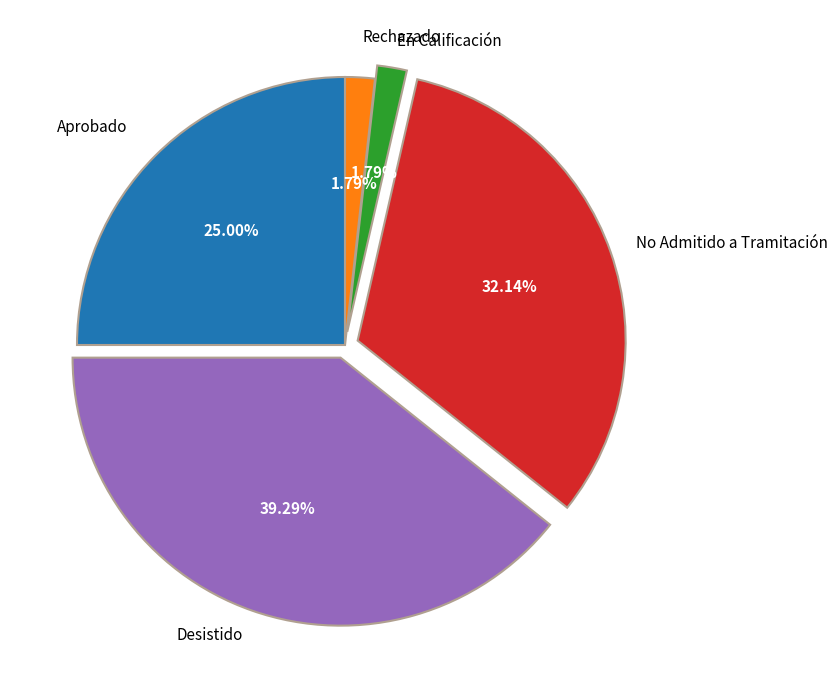

Which category has the biggest portion of the pie?

Desistido